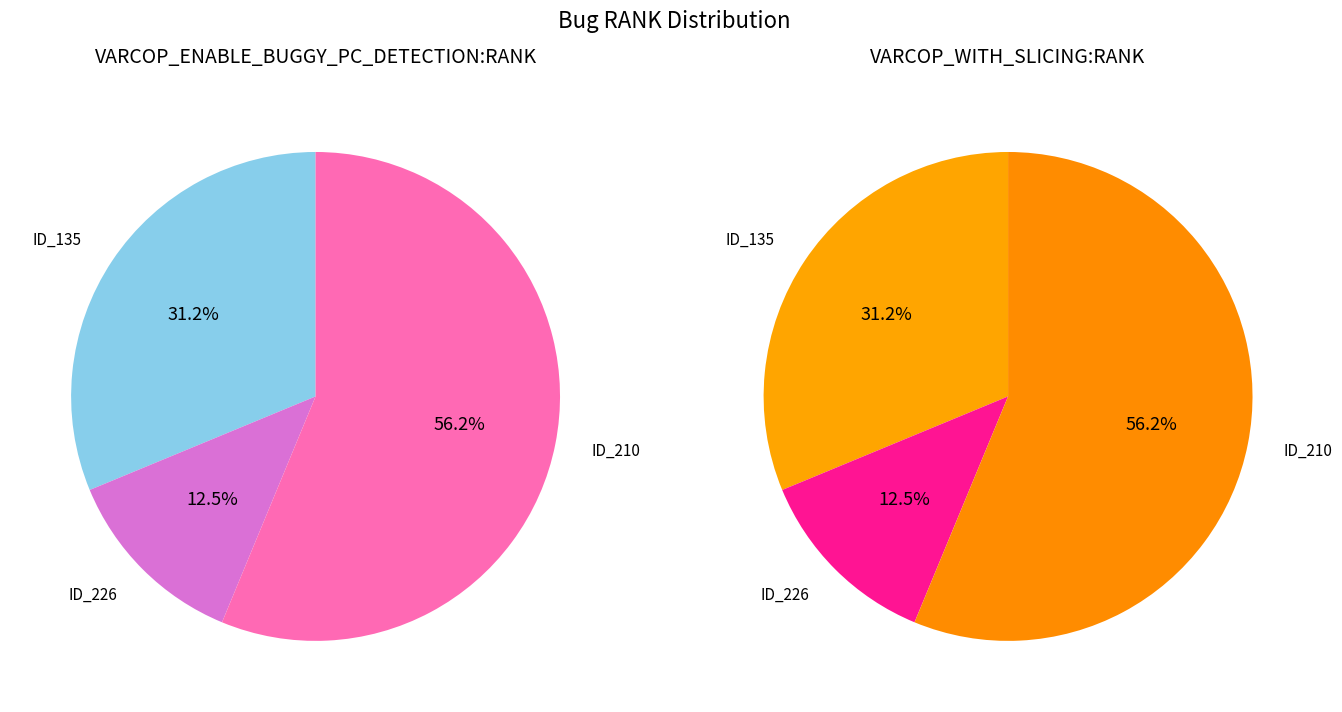

The _MultipleBugs_.NOB_1.ID_226 slice represents 7% of the pie. True or false?

False